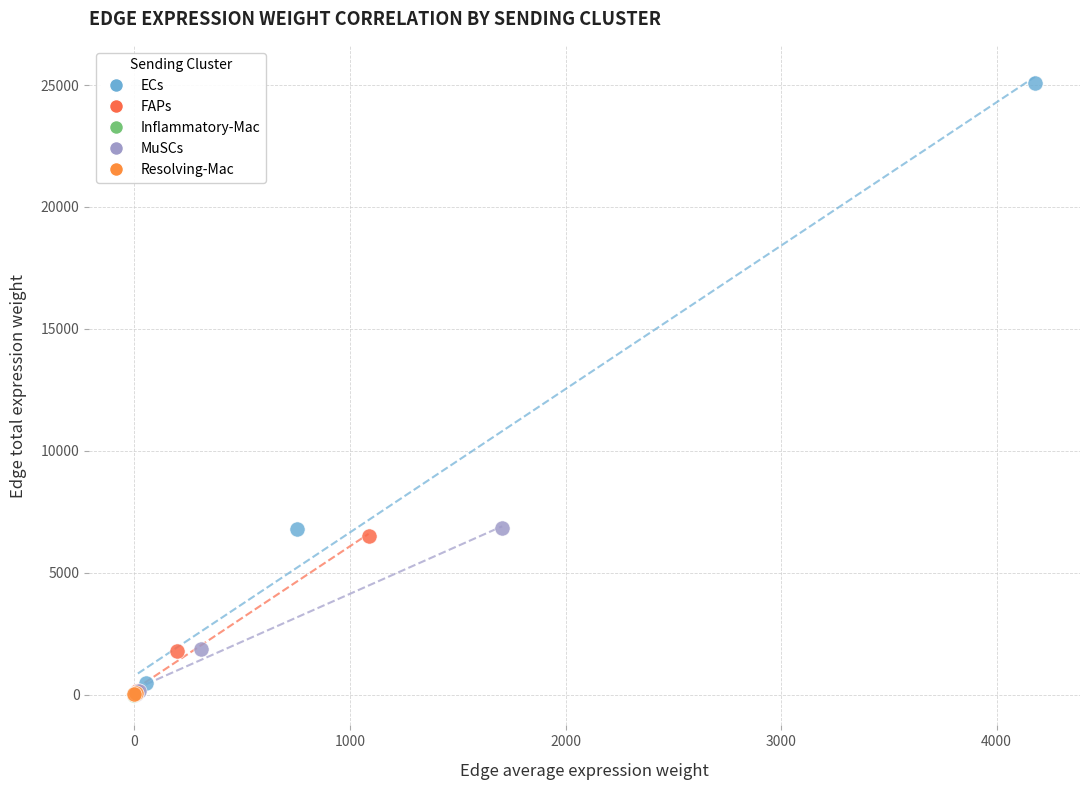

Which series contains the highest Y value?

ECs